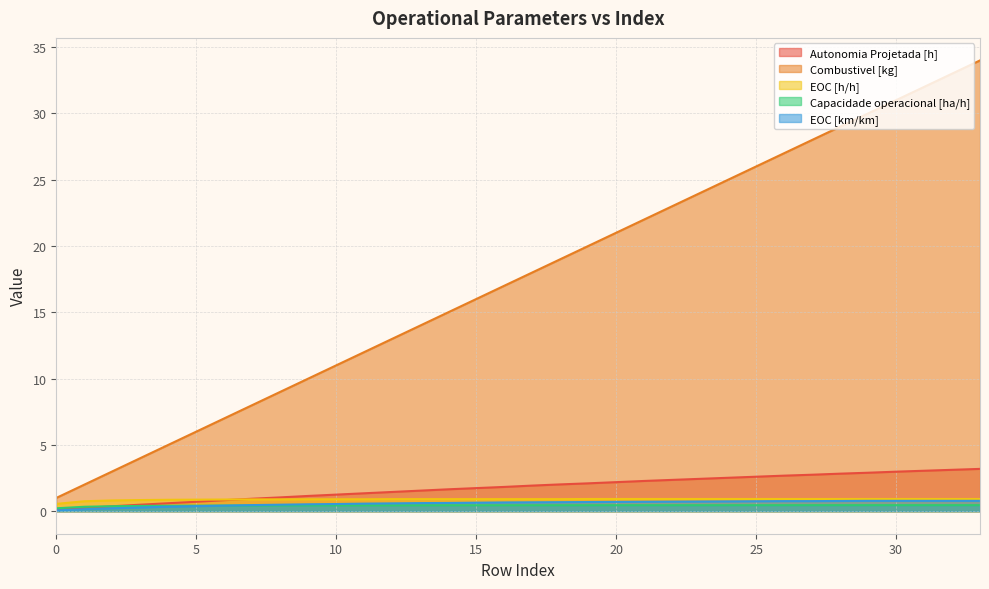

Rank the series by their maximum value, from lowest to highest.

Capacidade operacional [ha/h], EOC [km/km], EOC [h/h], Autonomia Projetada [h], Combustivel [kg]